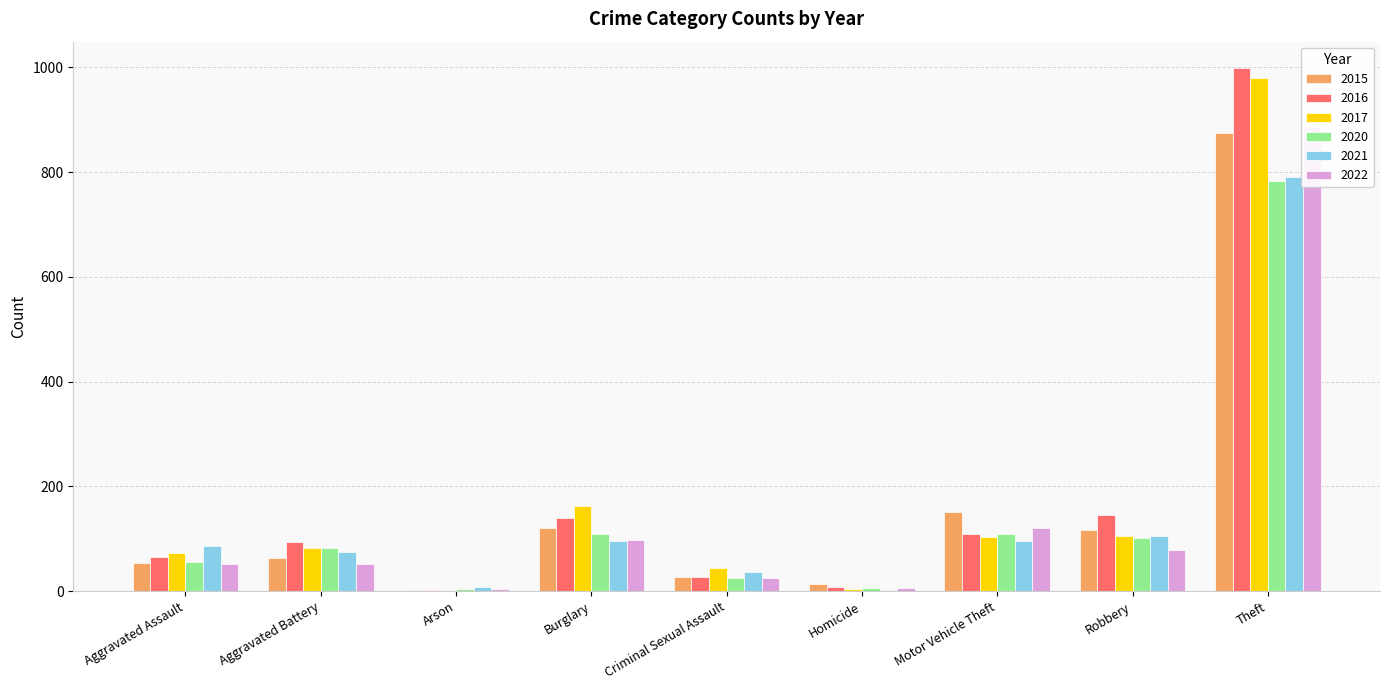

Between Burglary and Theft, which is larger?

Theft